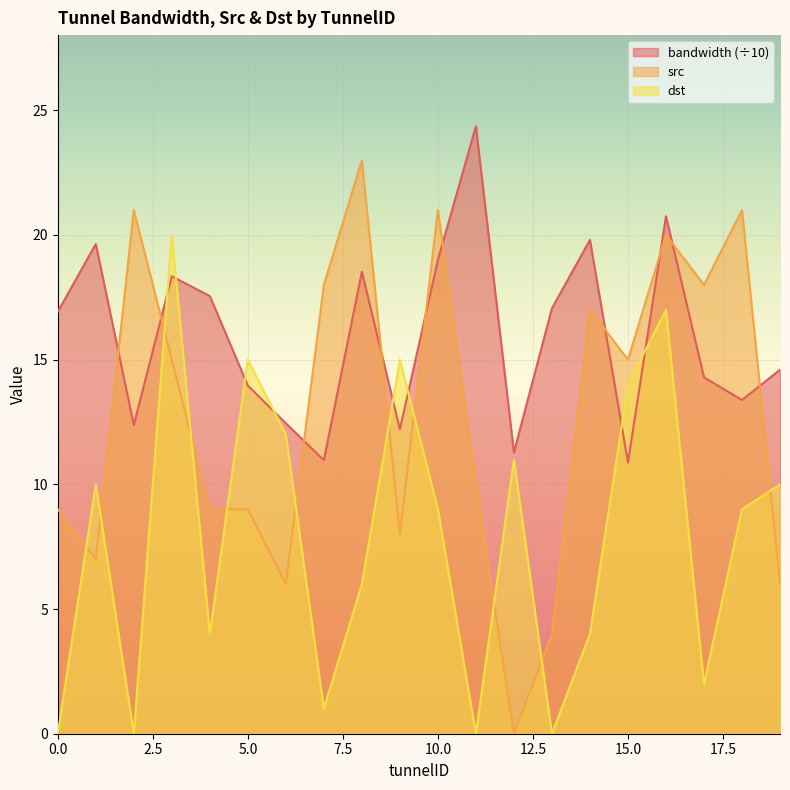

How many data points does each series have?

20